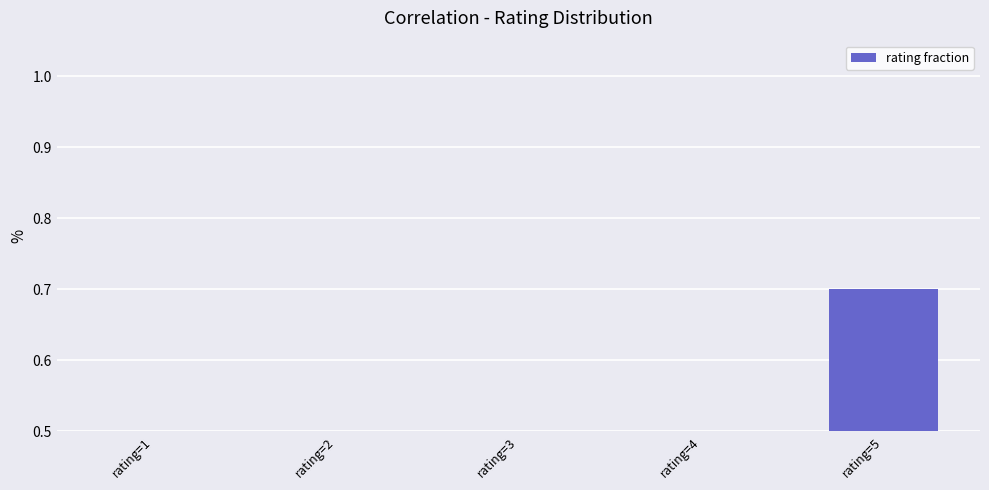

Are the bars horizontal?

No